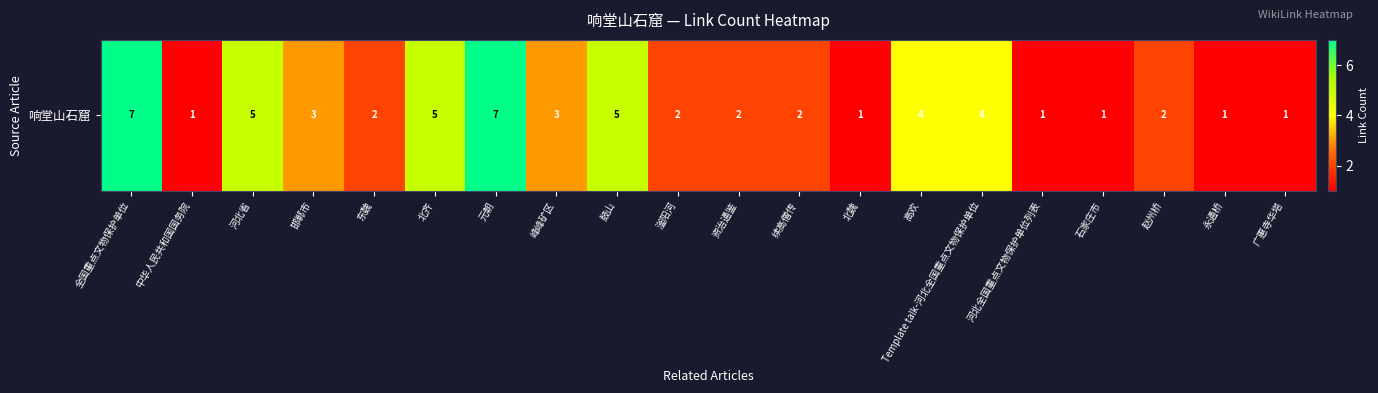

What is the change in value from 滏阳河 to 河北全国重点文物保护单位列表?

-1